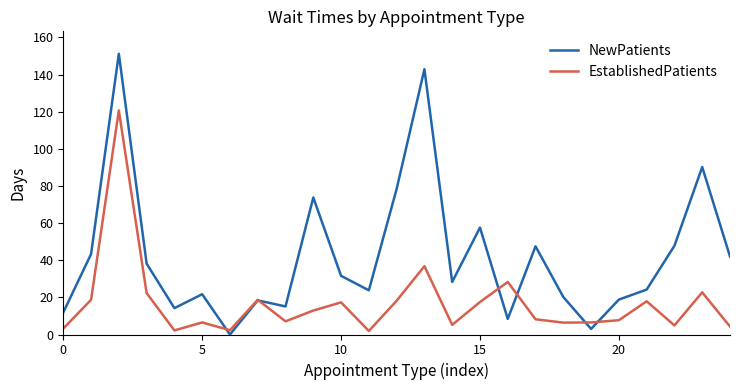

In NewPatients, how many points are lower than both neighbors (excluding endpoints)?

7